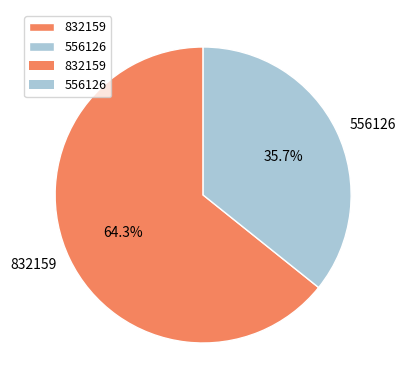

To the nearest percent, what is the average slice percentage?

50%